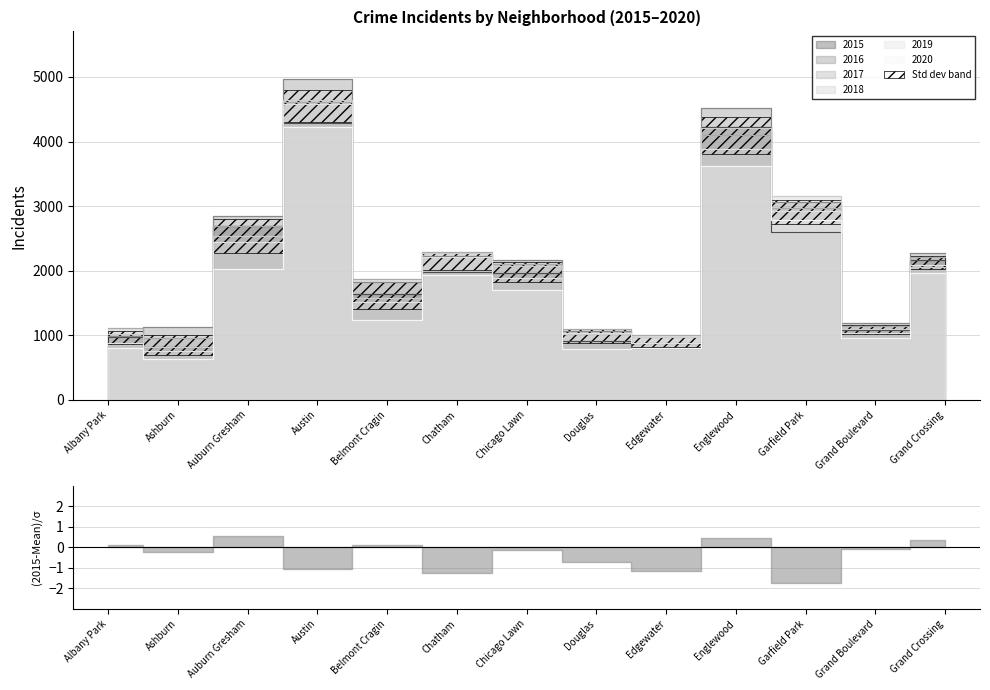

Does the chart display data point markers on the line(s)?

No